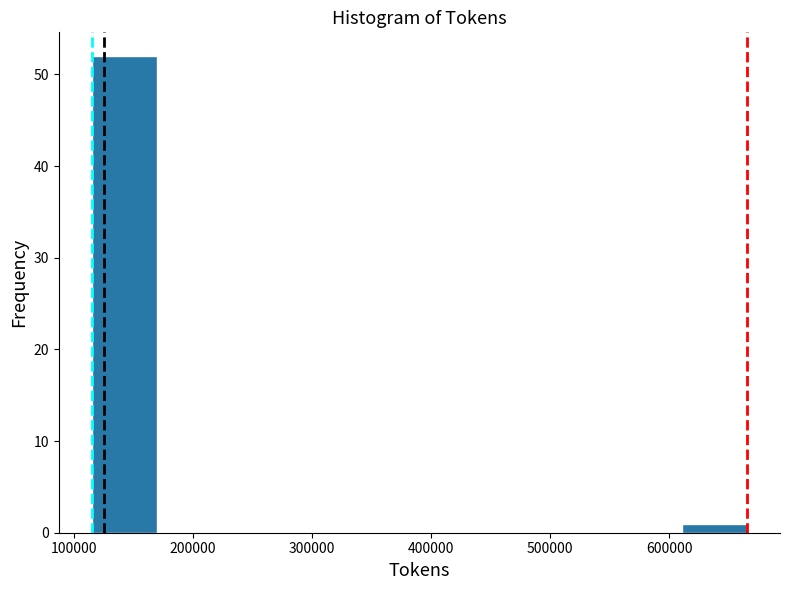

Reading left to right, transcribe this chart: for each bar, give the range it covers on the x-axis and its height. Neither the bar edges nor the heights are printed on the chart, so give them approximately, as read against the axes.

120000 to 170000: 52
170000 to 230000: 0
230000 to 280000: 0
280000 to 340000: 0
340000 to 390000: 0
390000 to 450000: 0
450000 to 500000: 0
500000 to 560000: 0
560000 to 610000: 0
610000 to 670000: 1